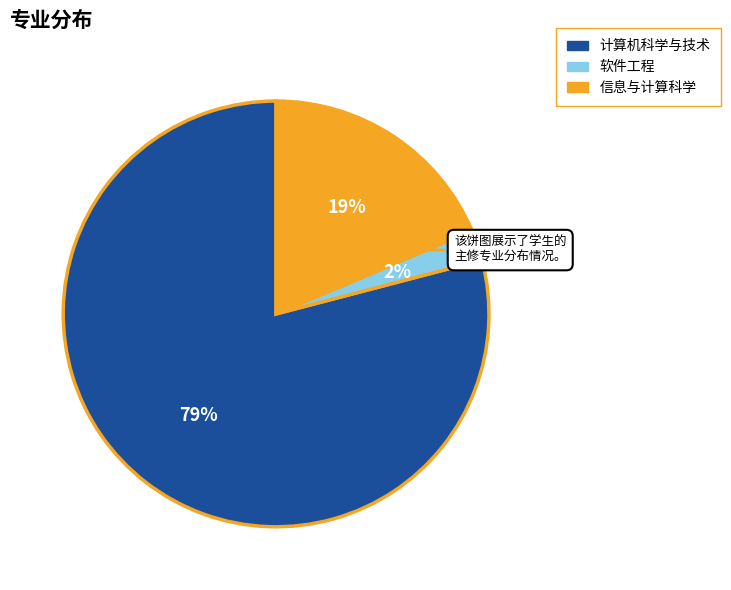

Is the sum of 计算机科学与技术 and 软件工程 greater than half?

Yes